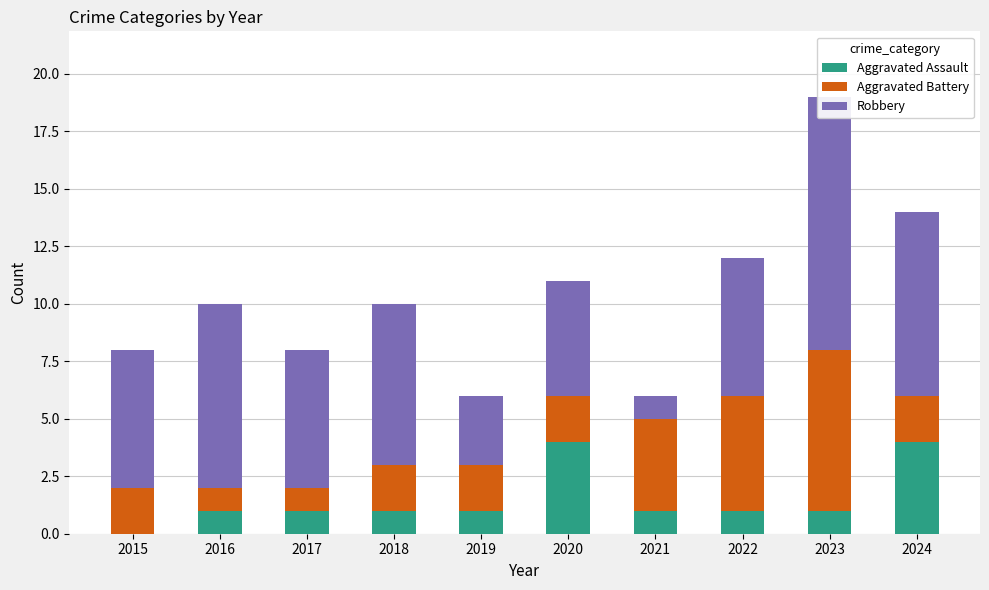

Reading left to right, extract all data points from this chart.

Aggravated Assault: 0	1	1	1	1	4	1	1	1	4
Aggravated Battery: 2	1	1	2	2	2	4	5	7	2
Robbery: 6	8	6	7	3	5	1	6	11	8